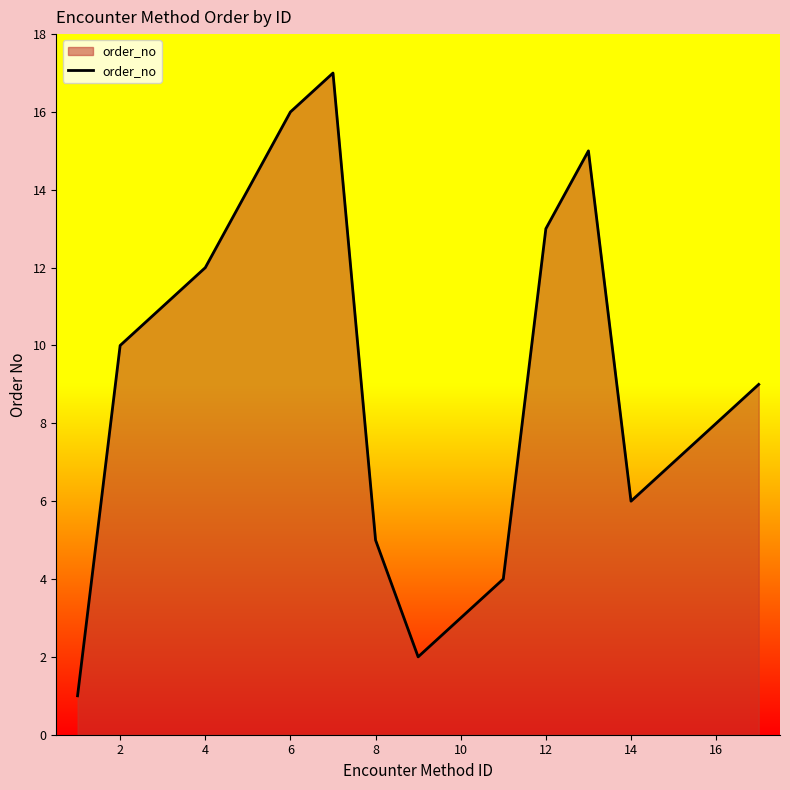

What is the sum of all values?

153